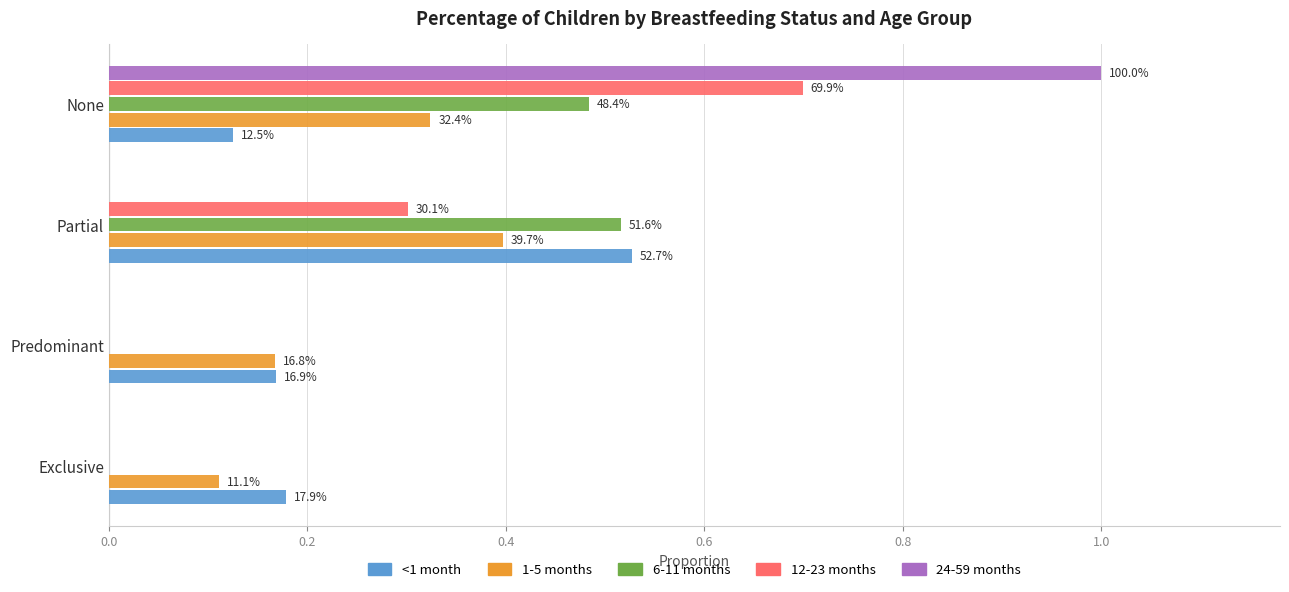

What are all the series names shown in the legend?

<1 month, 1-5 months, 6-11 months, 12-23 months, 24-59 months